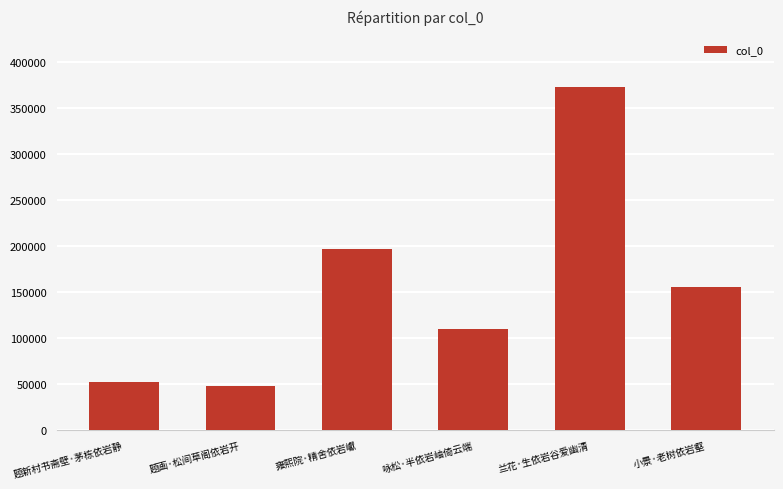

What is the change in value from 雍熙院·精舍依岩巘 to 兰花·生依岩谷爱幽清?

+176055